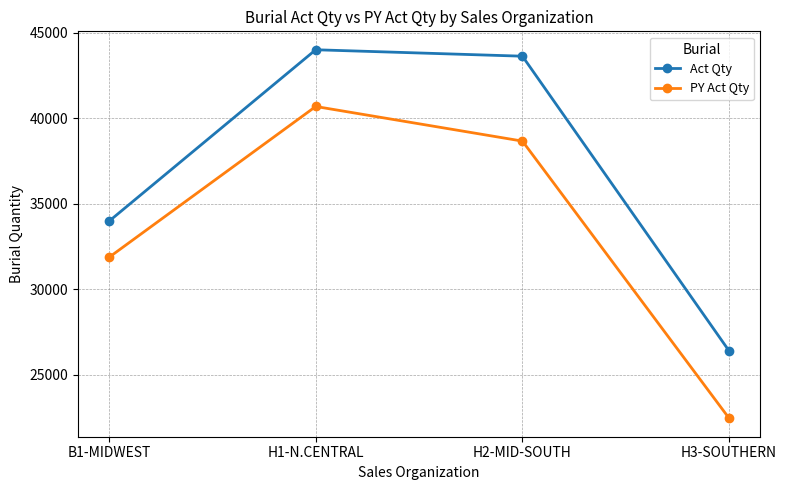

Where is Act Qty nearest to the value 35198?

B1-MIDWEST